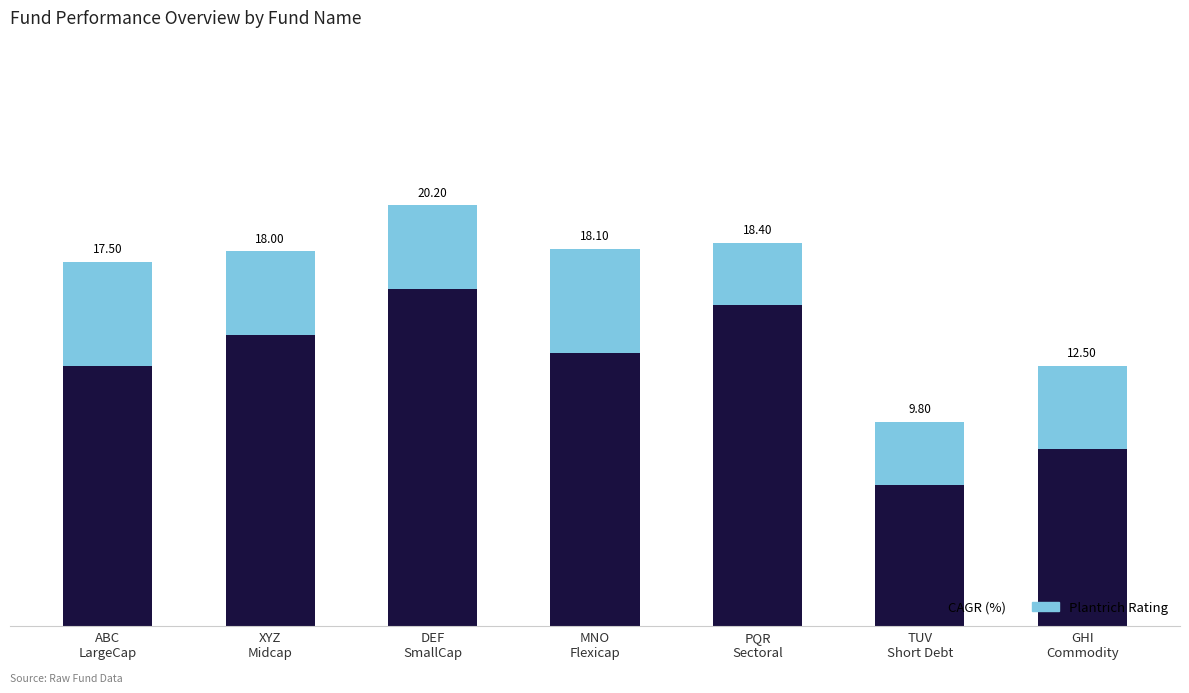

What position from the right is MNO
Flexicap?

4